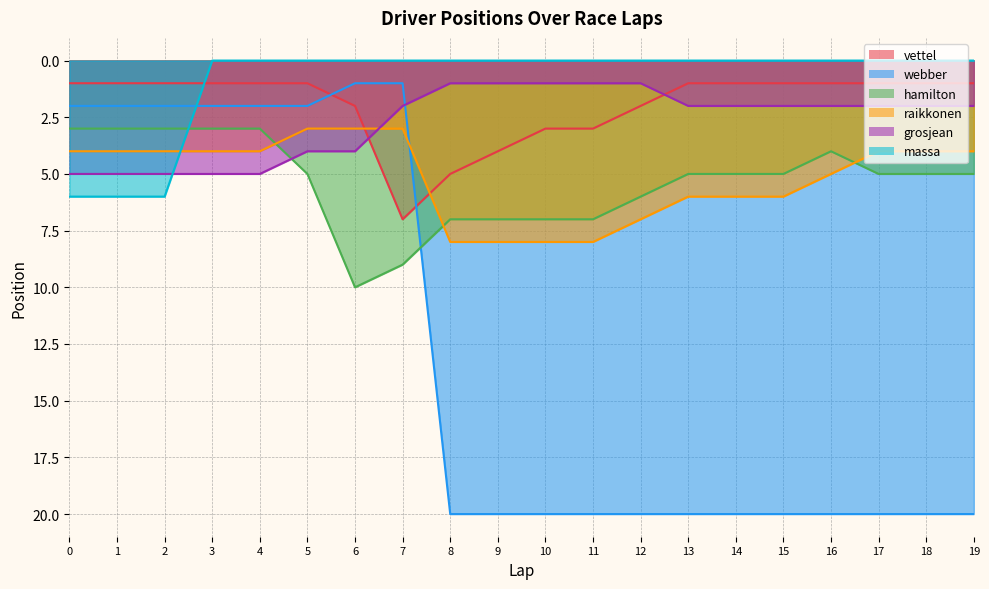

What is the spread (max minus min) of values at 14?

20